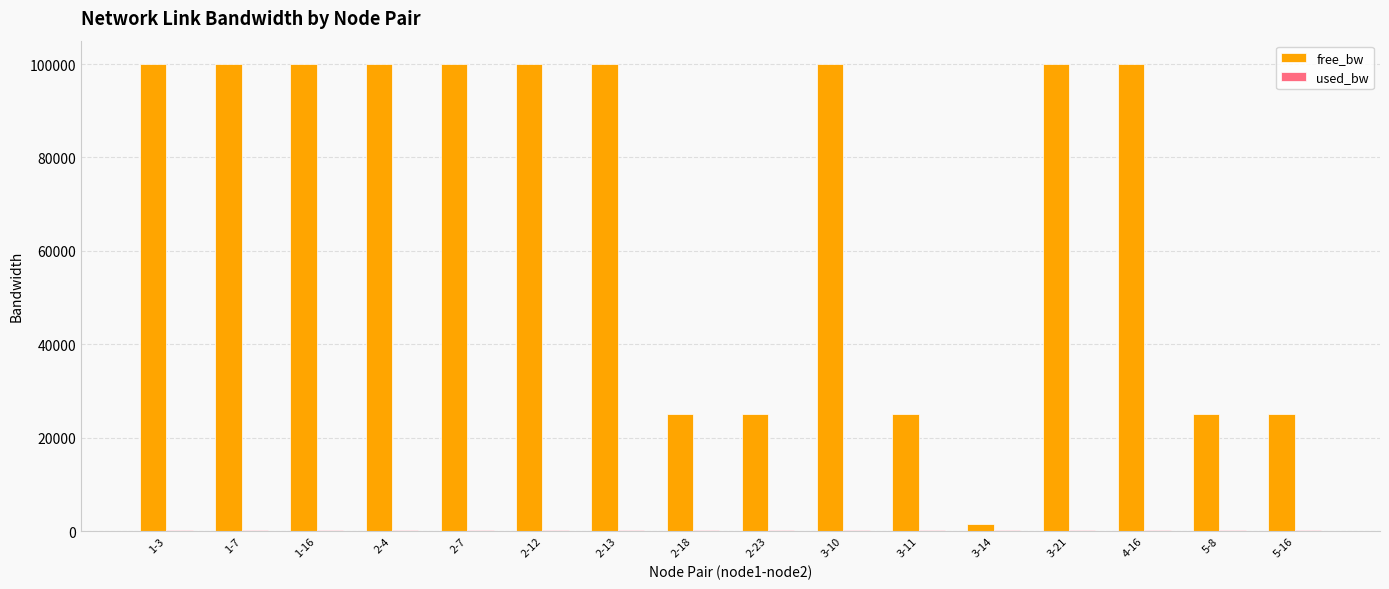

The value of free_bw at 4-16 is 99999.8. True or false?

True